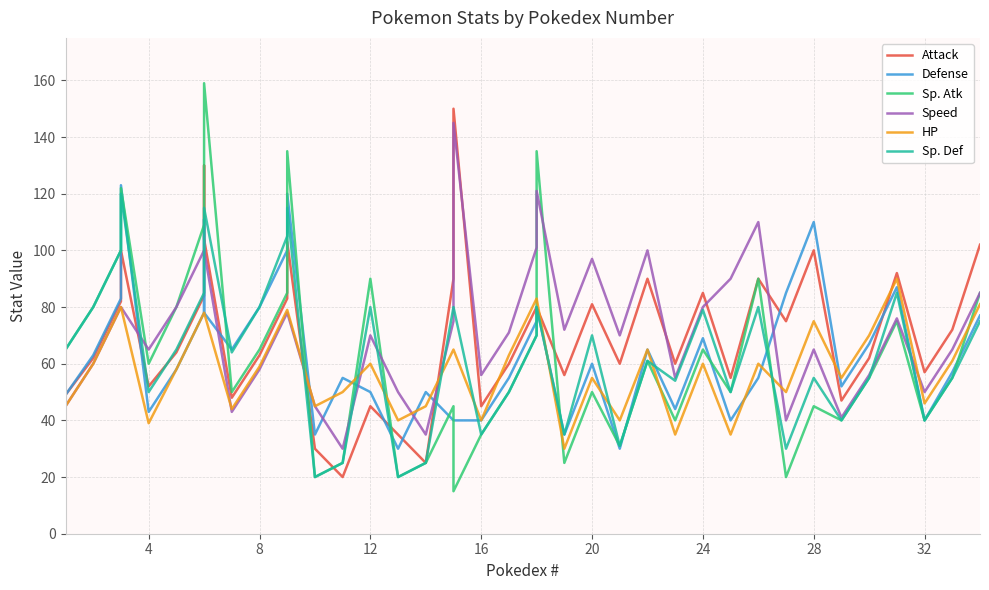

Reading left to right, extract all data points from this chart.

Attack: 49	62	82	100	52	64	84	130	104	48	63	83	103	30	20	45	35	25	90	150	45	60	80	80	56	81	60	90	60	85	55	90	75	100	47	62	92	57	72	102
Defense: 49	63	83	123	43	58	78	111	78	65	80	100	120	35	55	50	30	50	40	40	40	55	75	80	35	60	30	65	44	69	40	55	85	110	52	67	87	40	57	77
Sp. Atk: 65	80	100	122	60	80	109	130	159	50	65	85	135	20	25	90	20	25	45	15	35	50	70	135	25	50	31	61	40	65	50	90	20	45	40	55	75	40	55	85
Speed: 45	60	80	80	65	80	100	100	100	43	58	78	78	45	30	70	50	35	75	145	56	71	101	121	72	97	70	100	55	80	90	110	40	65	41	56	76	50	65	85
HP: 45	60	80	80	39	58	78	78	78	44	59	79	79	45	50	60	40	45	65	65	40	63	83	83	30	55	40	65	35	60	35	60	50	75	55	70	90	46	61	81
Sp. Def: 65	80	100	120	50	65	85	85	115	64	80	105	115	20	25	80	20	25	80	80	35	50	70	80	35	70	31	61	54	79	50	80	30	55	40	55	85	40	55	75